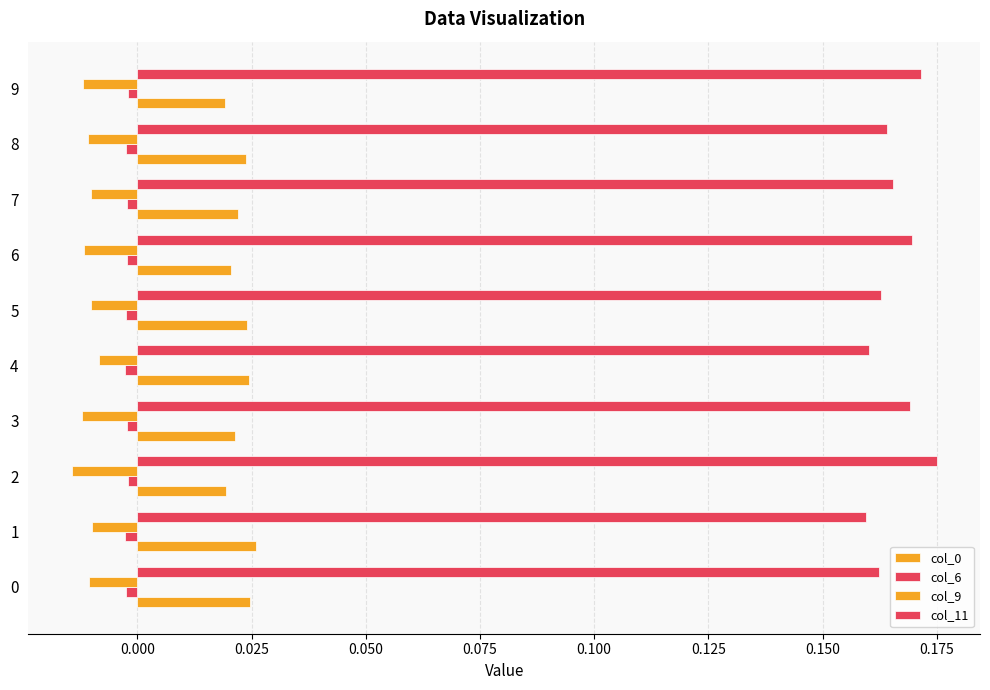

How many series are shown in this chart?

4